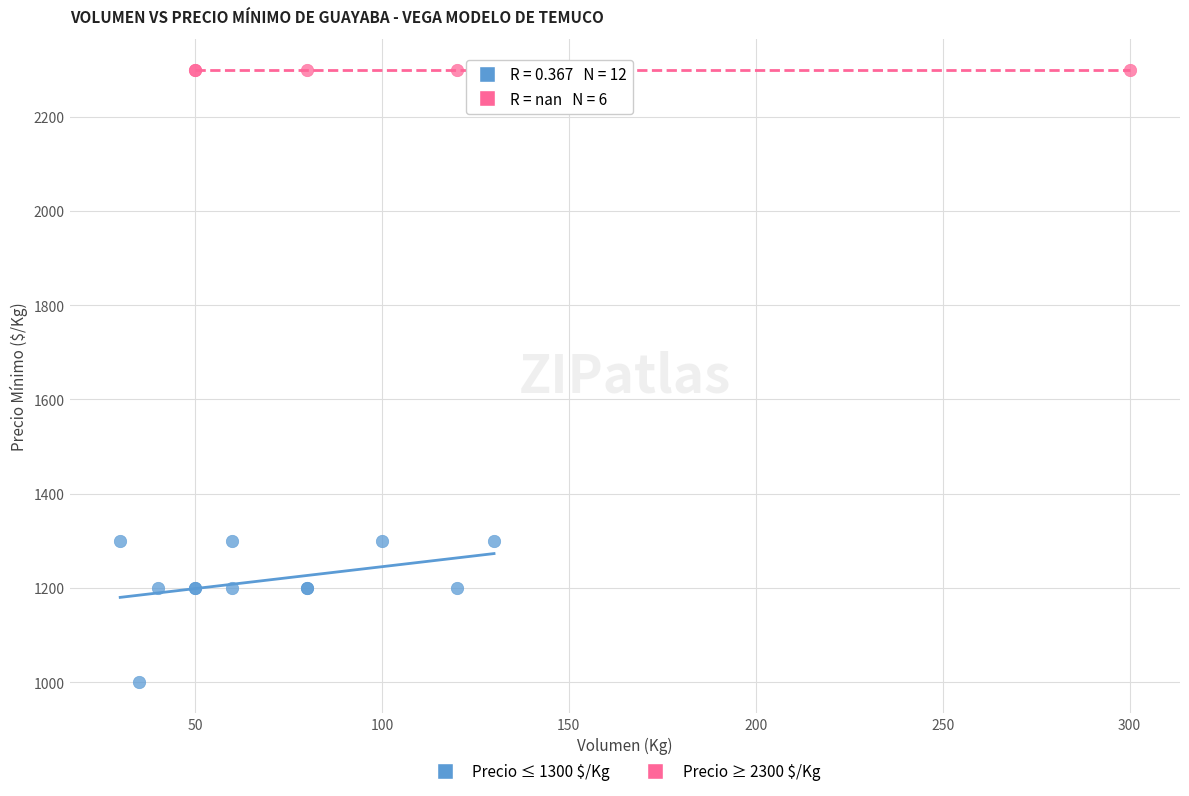

What are all the series names shown in the legend?

Precio ≤ 1300 $/Kg, Precio ≥ 2300 $/Kg